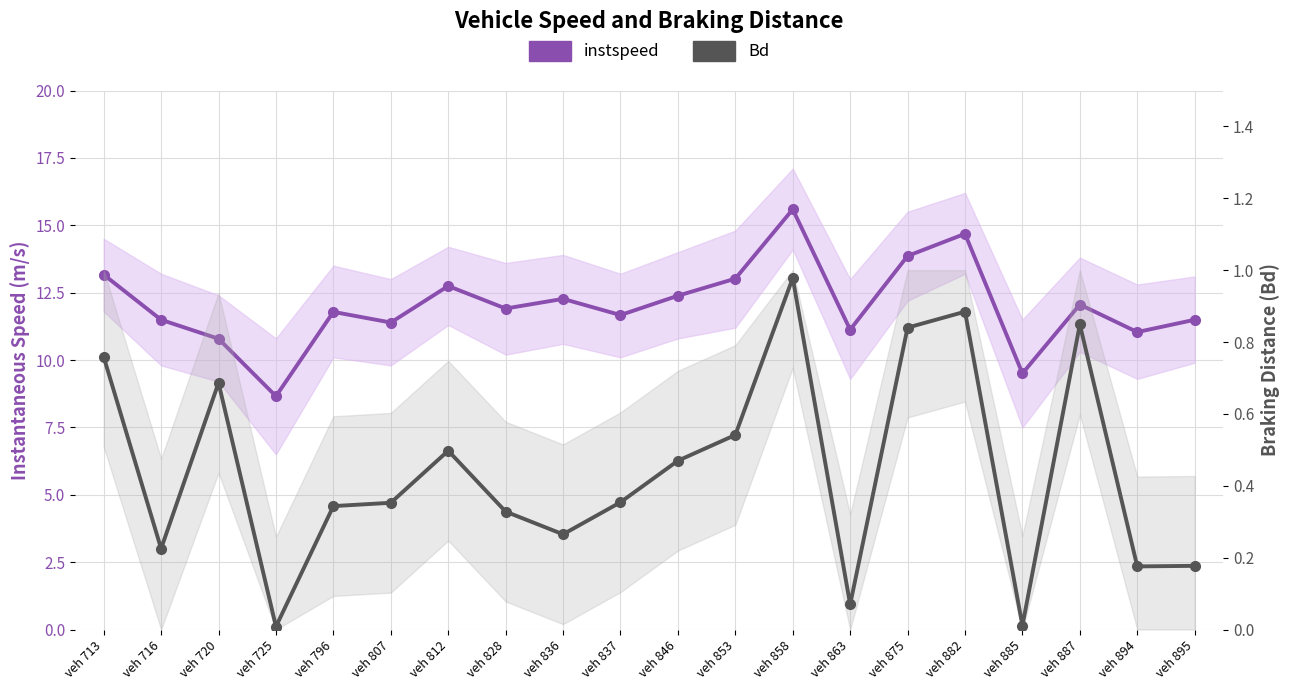

Reading left to right, what are all the values shown in this chart?

instspeed: 13.2	11.5	10.8	8.7	11.8	11.4	12.7	11.9	12.3	11.7	12.4	13.0	15.6	11.1	13.9	14.7	9.5	12.1	11.0	11.5
Bd: 0.8	0.2	0.7	0.0	0.3	0.4	0.5	0.3	0.3	0.4	0.5	0.5	1.0	0.1	0.8	0.9	0.0	0.8	0.2	0.2